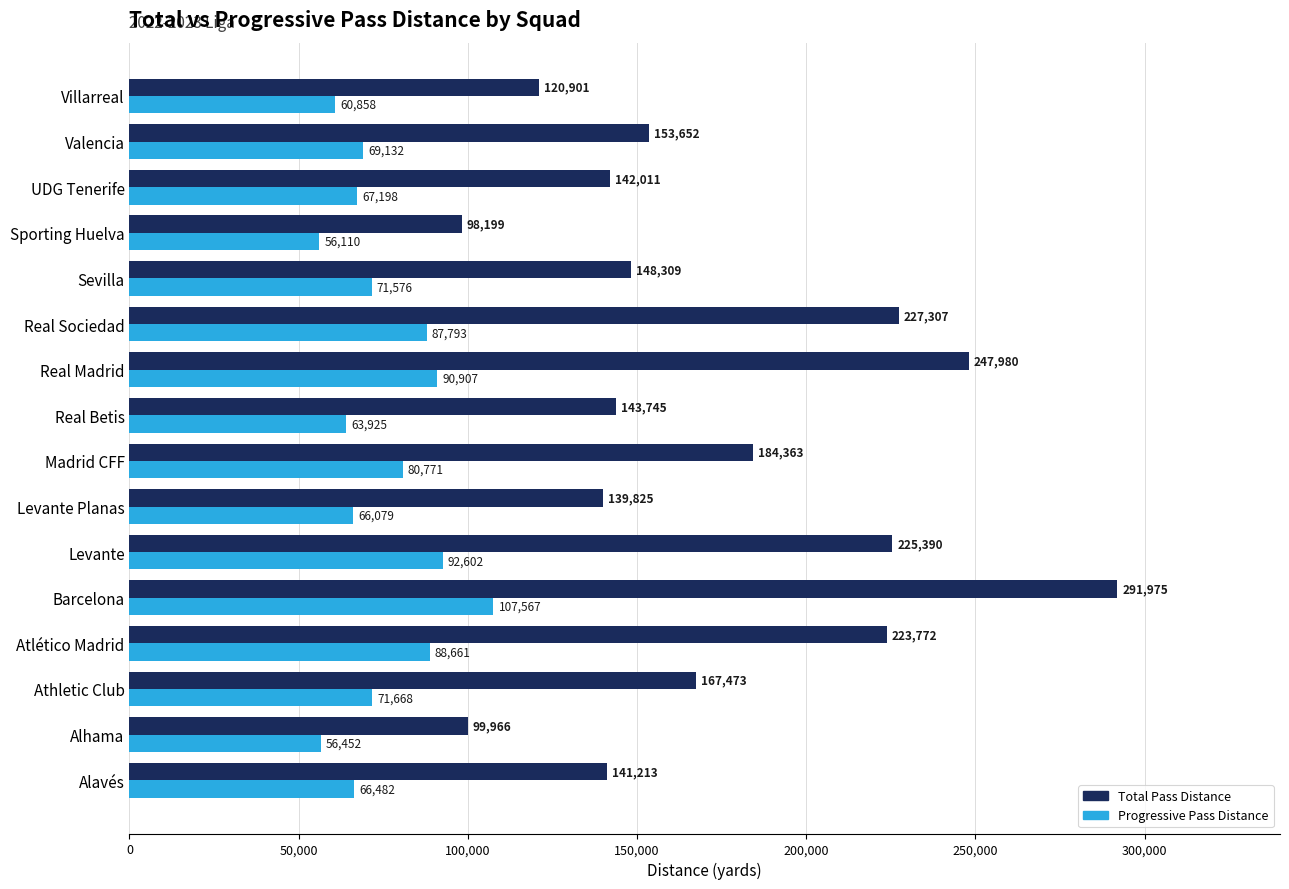

What is the minimum value for Progressive Pass Distance?

56110